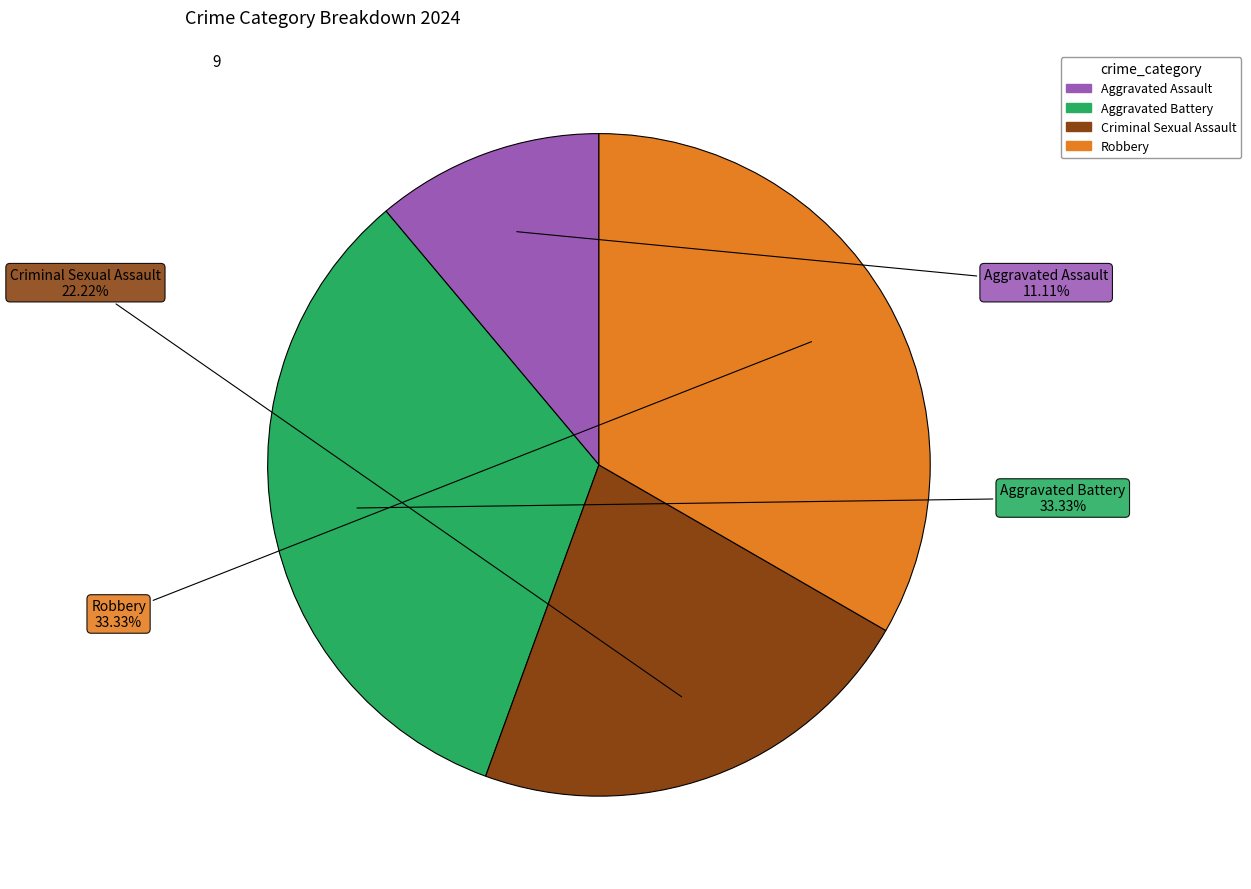

Is there a majority slice in this chart?

No